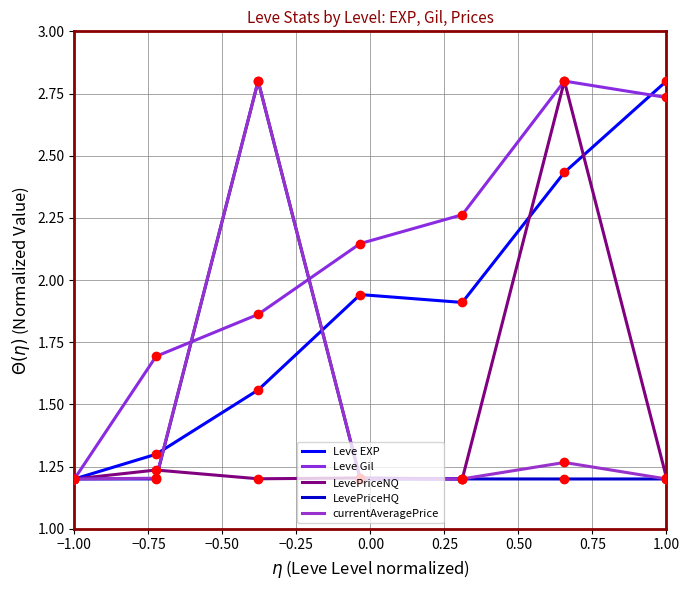

What is the difference between the maximum and minimum values in the currentAveragePrice series?

1.6